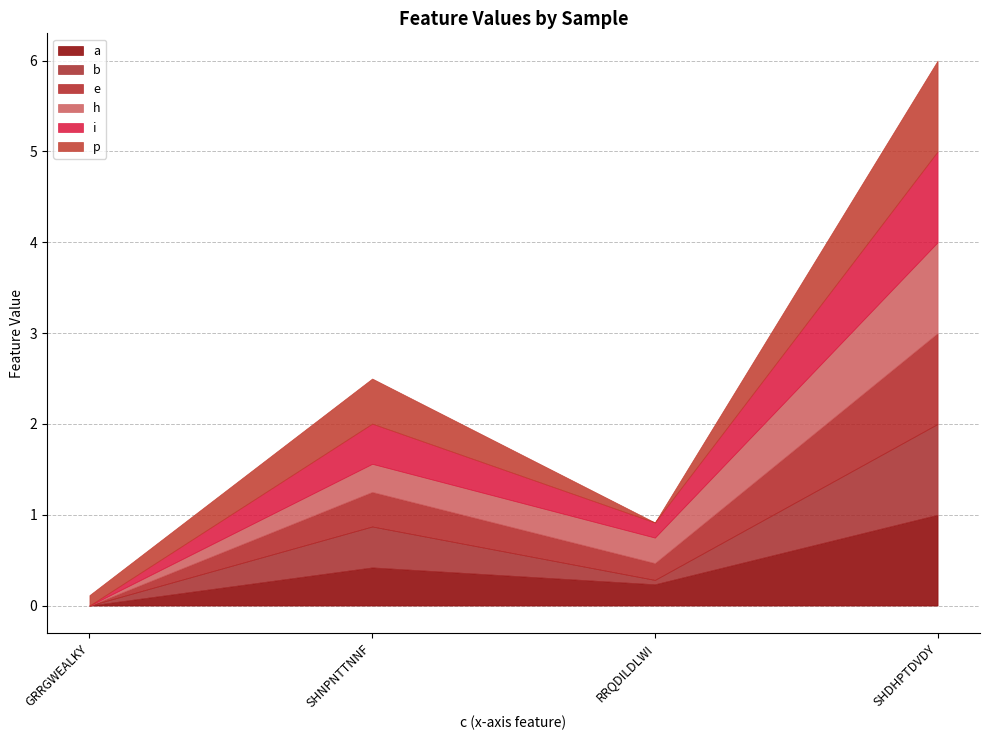

What is the total value across all series at SHDHPTDVDY?

6.0